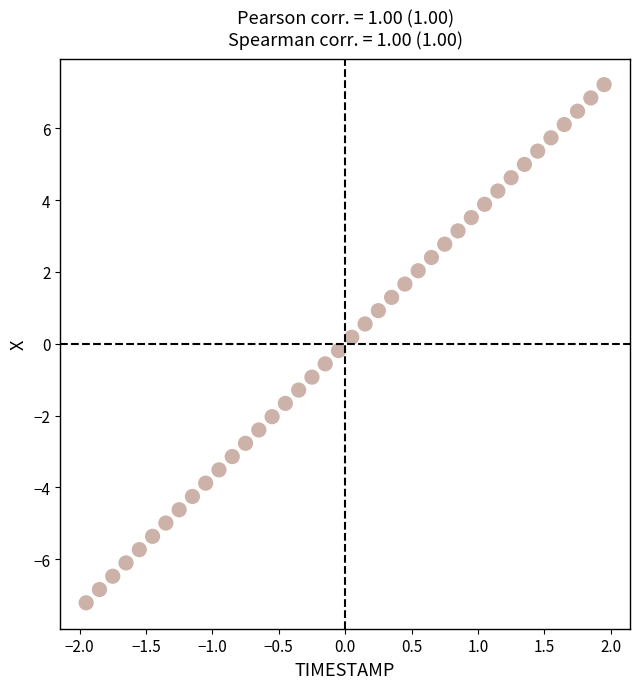

What is the range of X values (max minus min)?

3.9